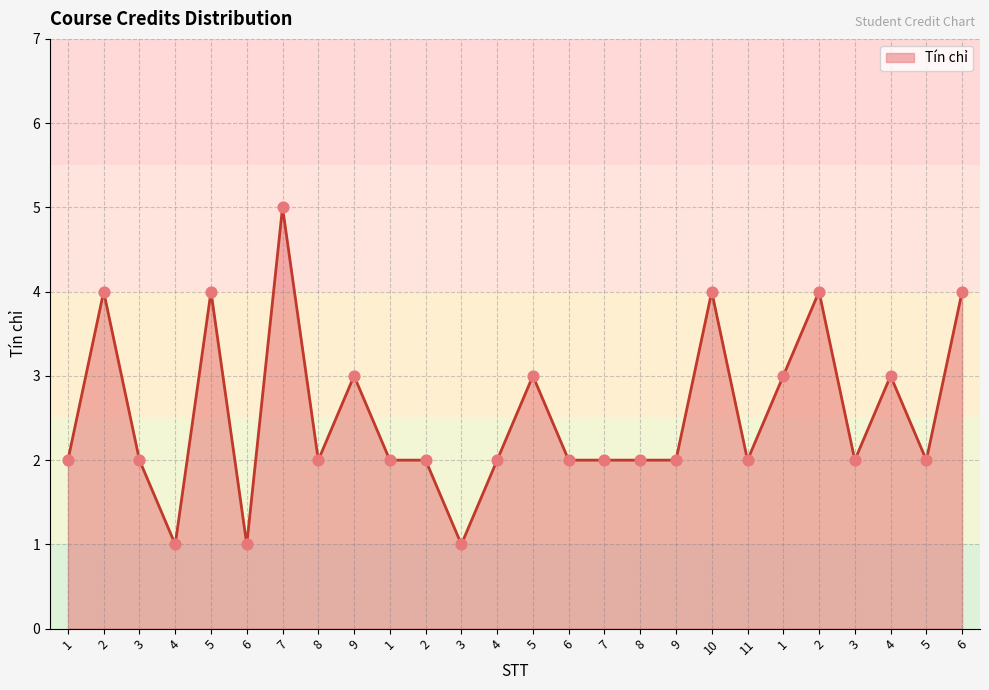

What is the ratio of the value at 5 to the value at 5?

2.0